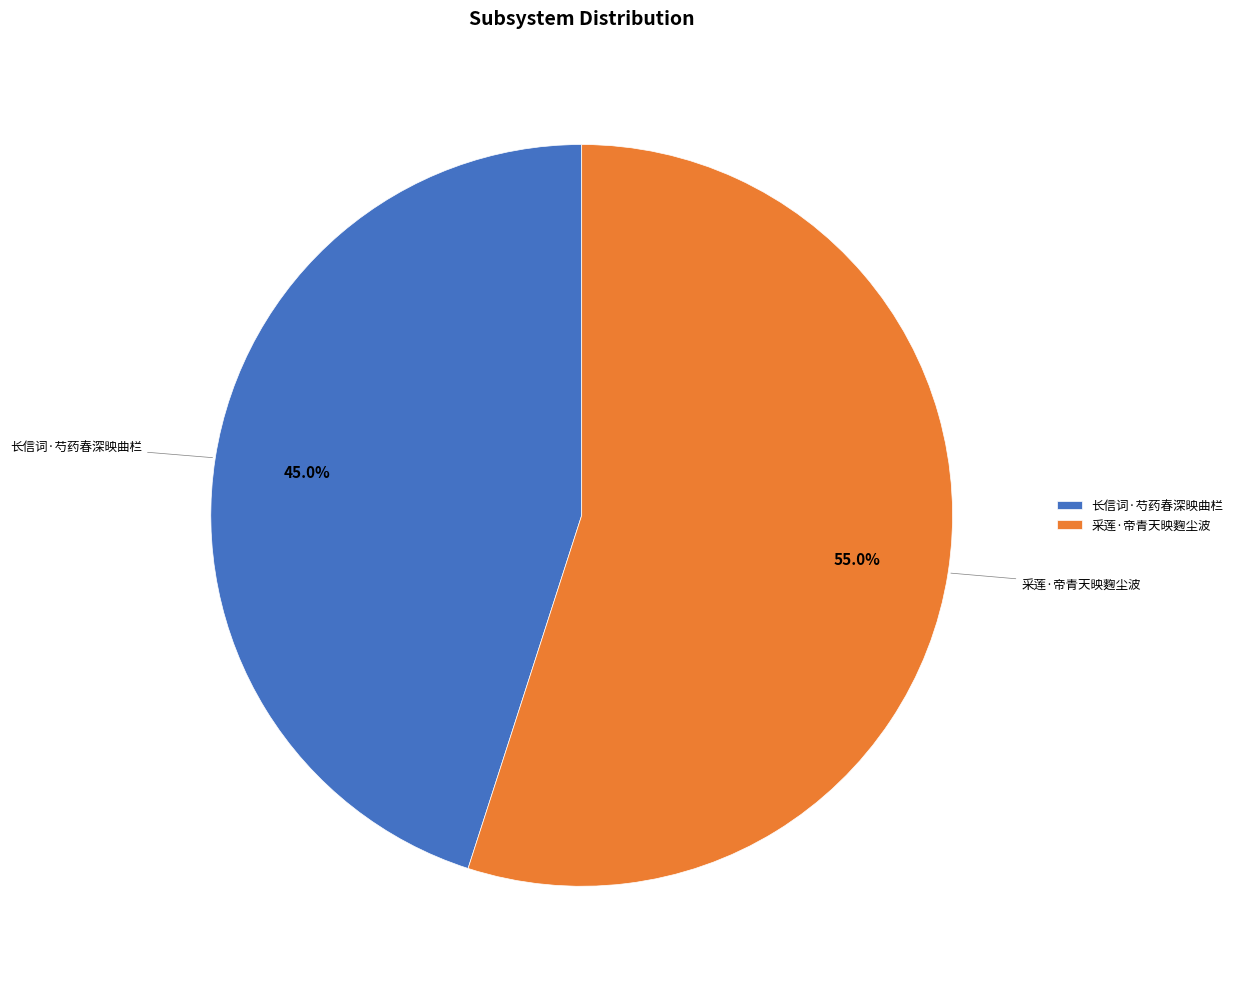

What is the majority slice?

采莲·帝青天映麴尘波